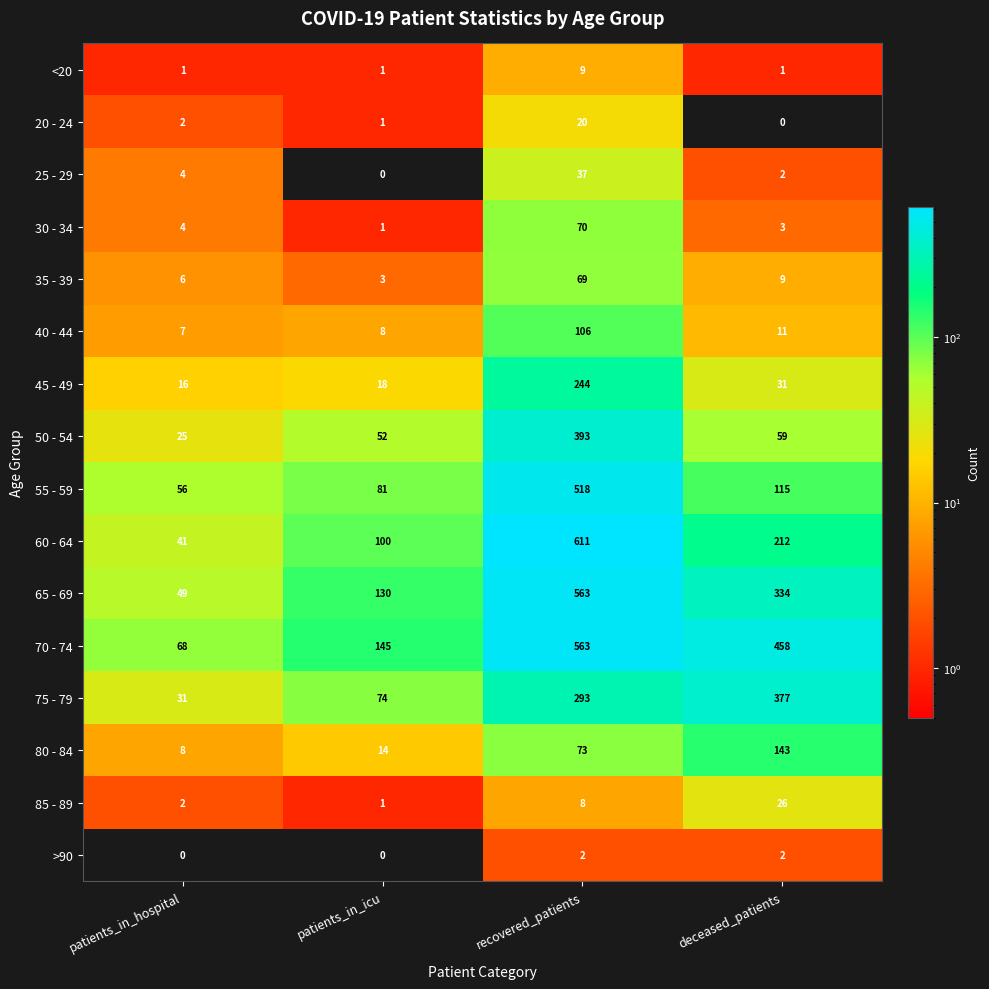

What is the difference between the 80 - 84 values at deceased_patients and recovered_patients?

70